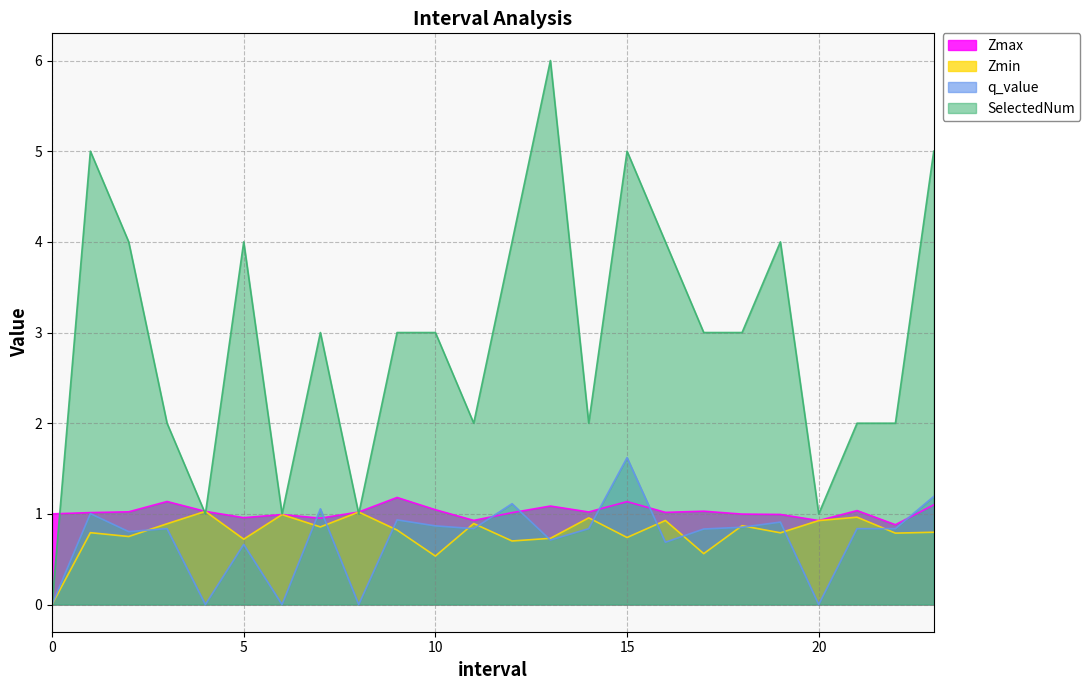

Which series ends up on top after the final intersection of SelectedNum and Zmin?

SelectedNum